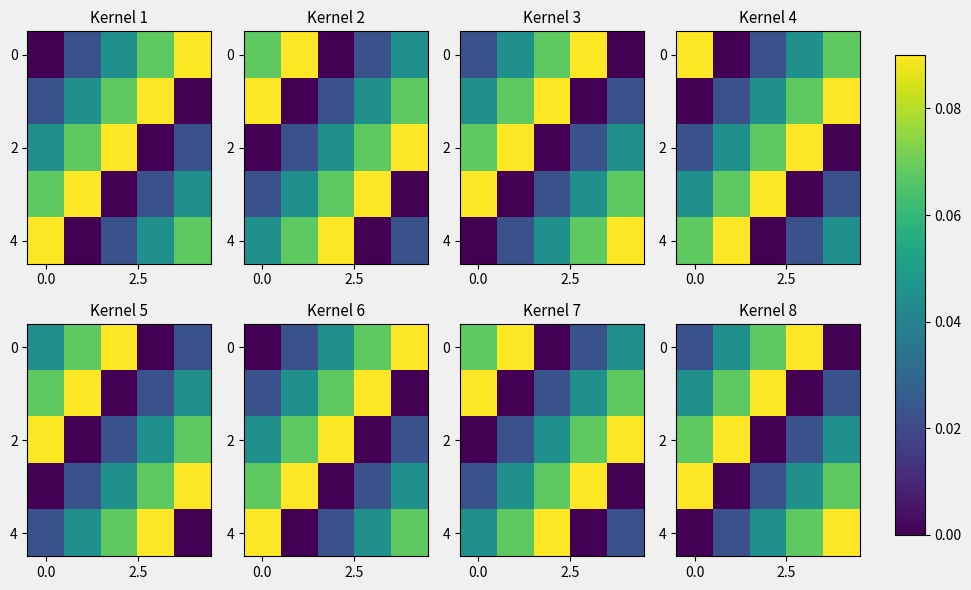

What is the difference between the highest and lowest values at 0.0?

0.1